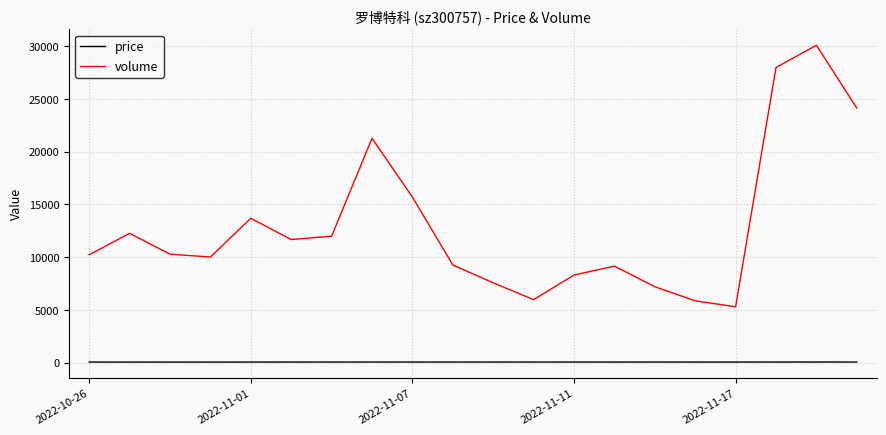

What is the lowest value of the volume series?

5288.0